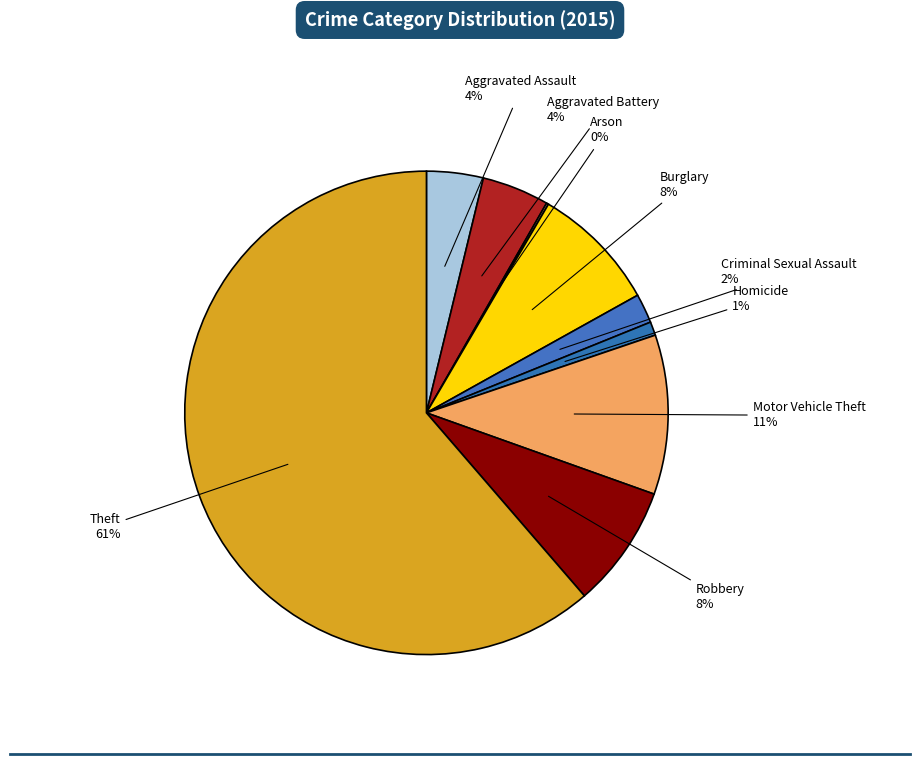

What is the largest slice in the pie chart?

Theft